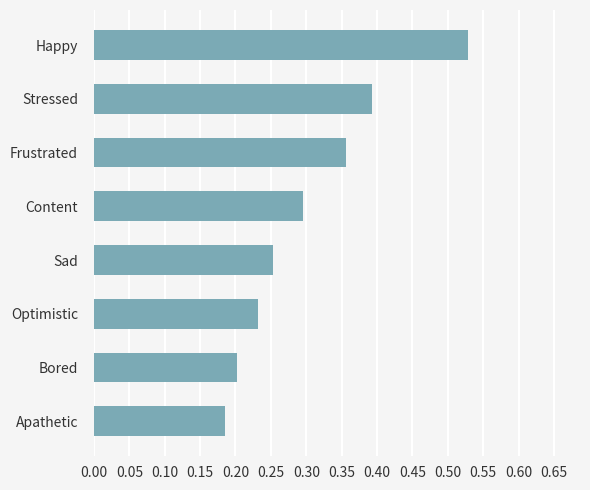

True or false: the data shows 0.4 at Optimistic.

False